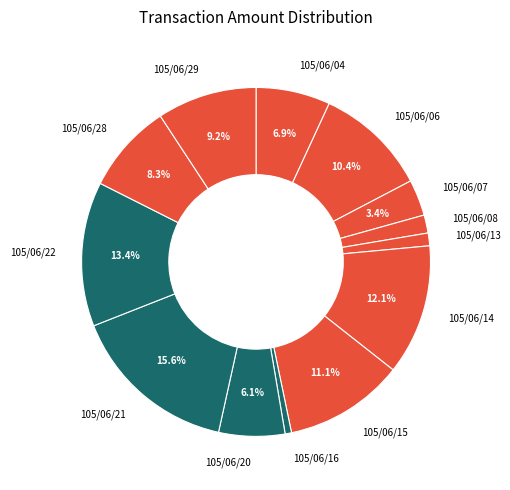

What percentage is NOT represented by 105/06/04?

93.1%